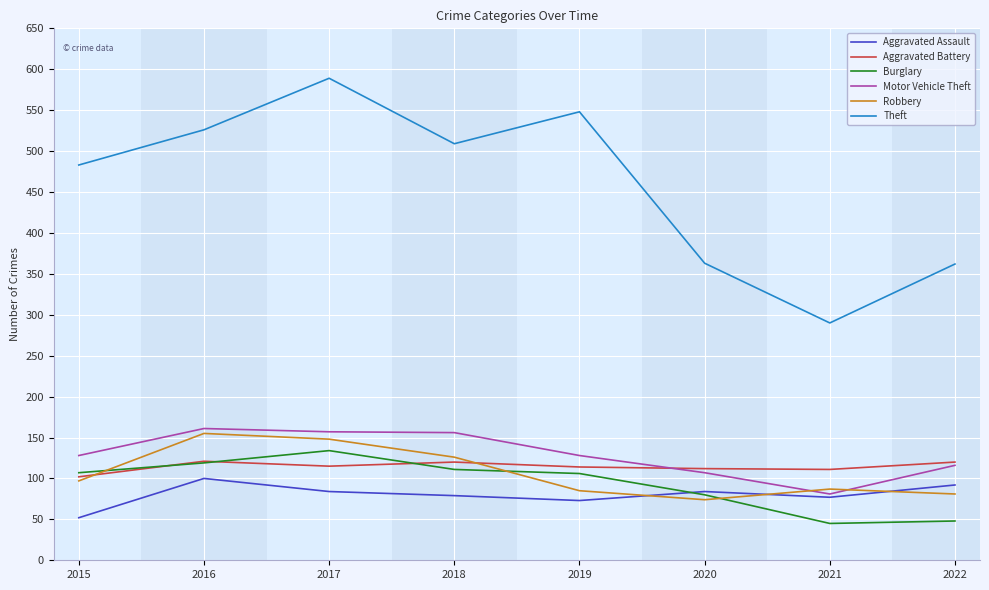

True or false: Theft and Aggravated Assault cross at least once.

False